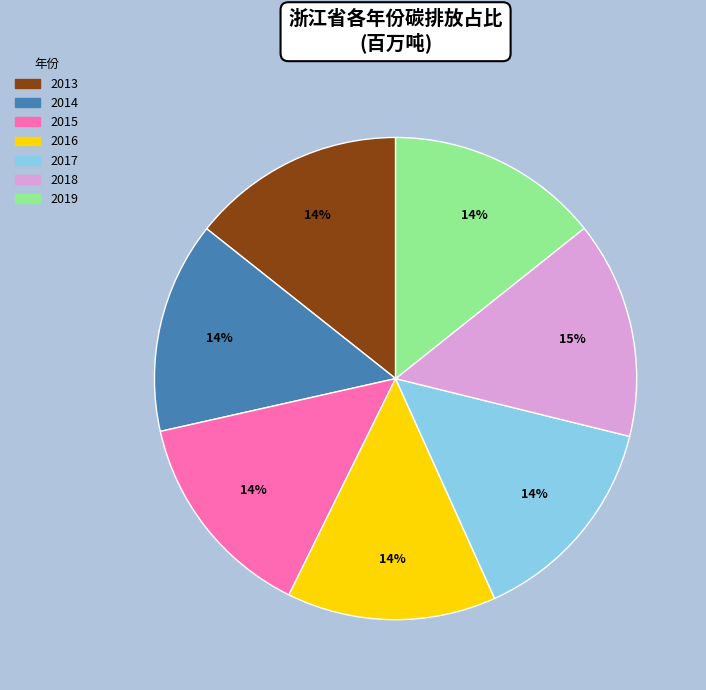

To the nearest percent, what percentage of the pie is 2013?

14%